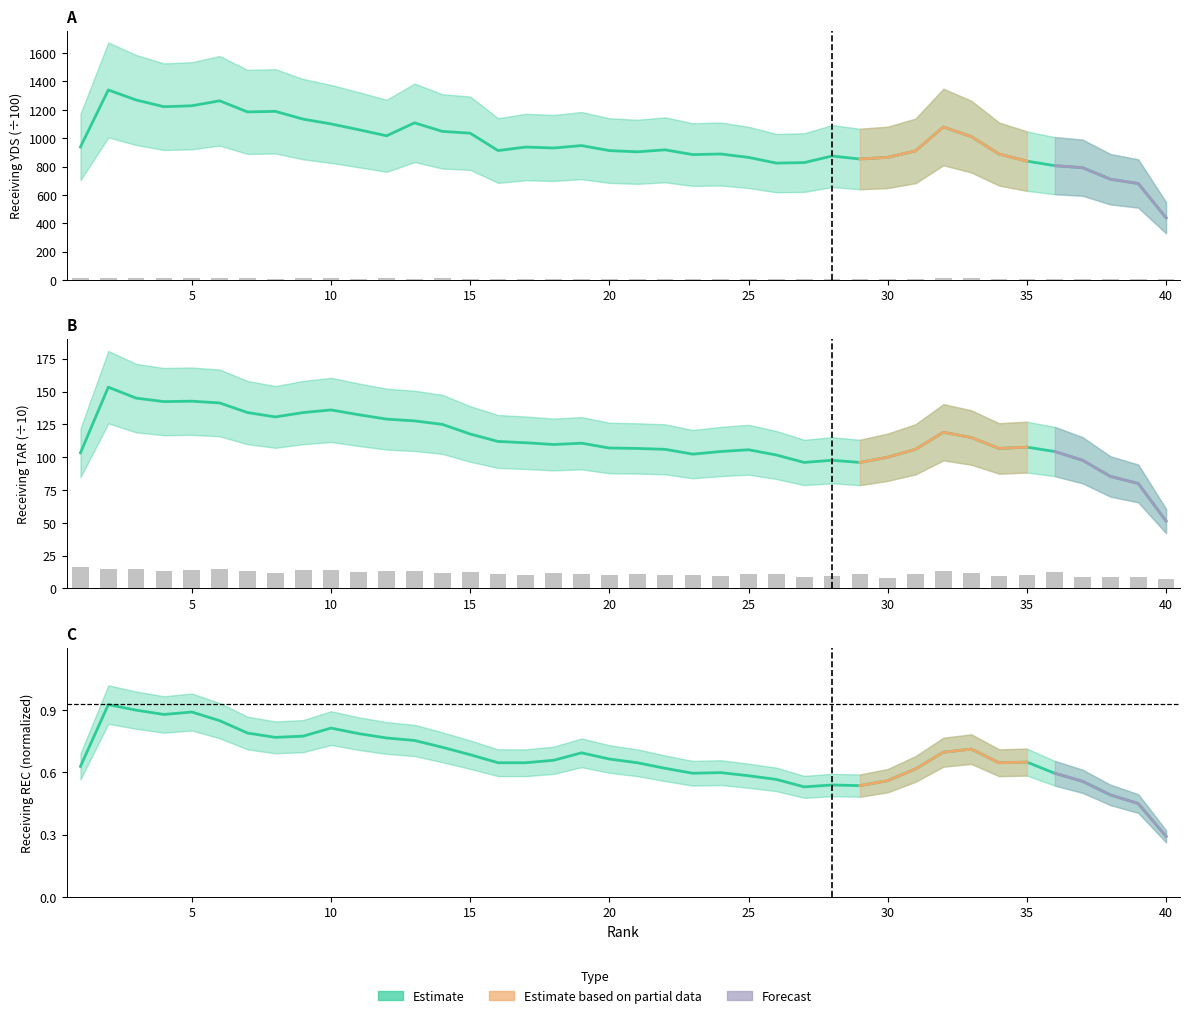

At how many categories does at least one series exceed 11?

22